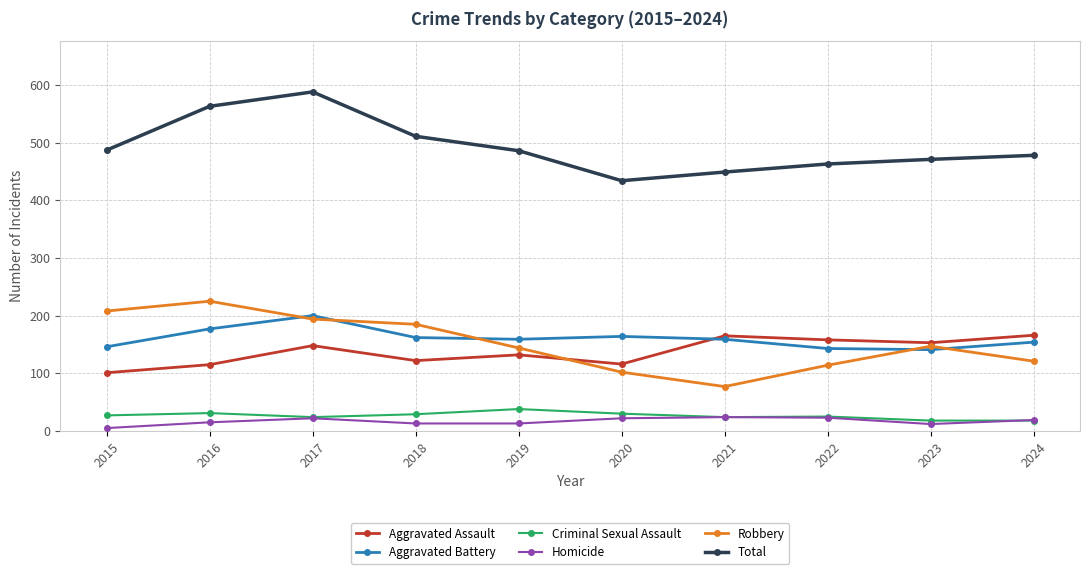

Is the value of Aggravated Battery at 2022 greater than the value of Robbery at 2021?

Yes